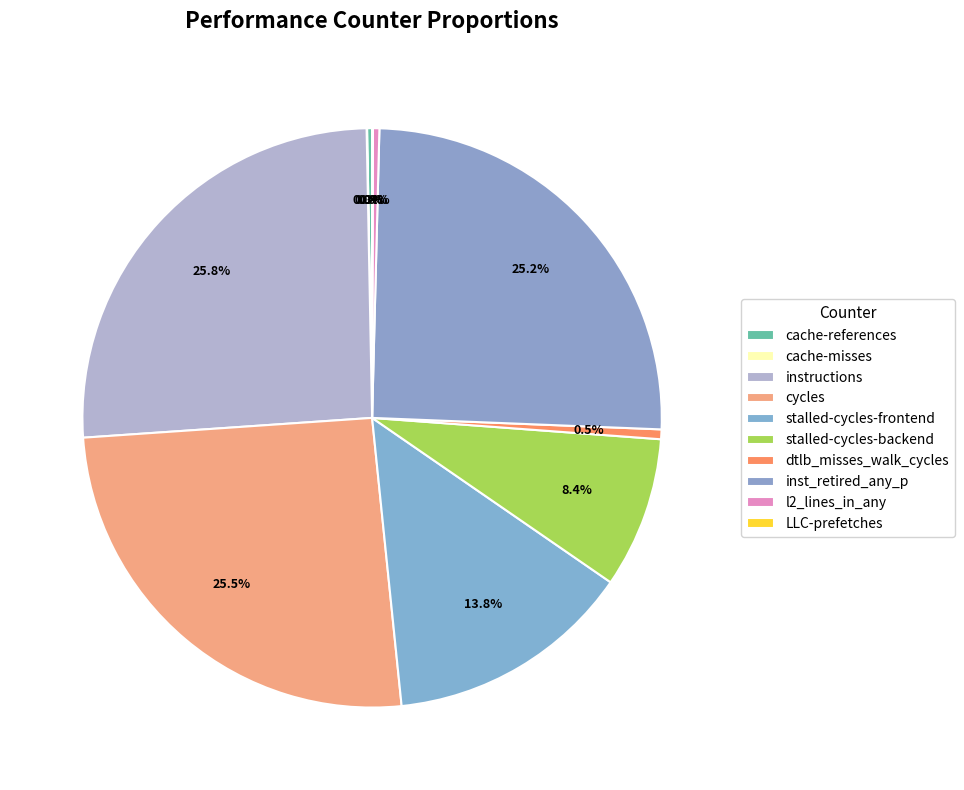

The cache-references slice represents 1% of the pie. True or false?

False